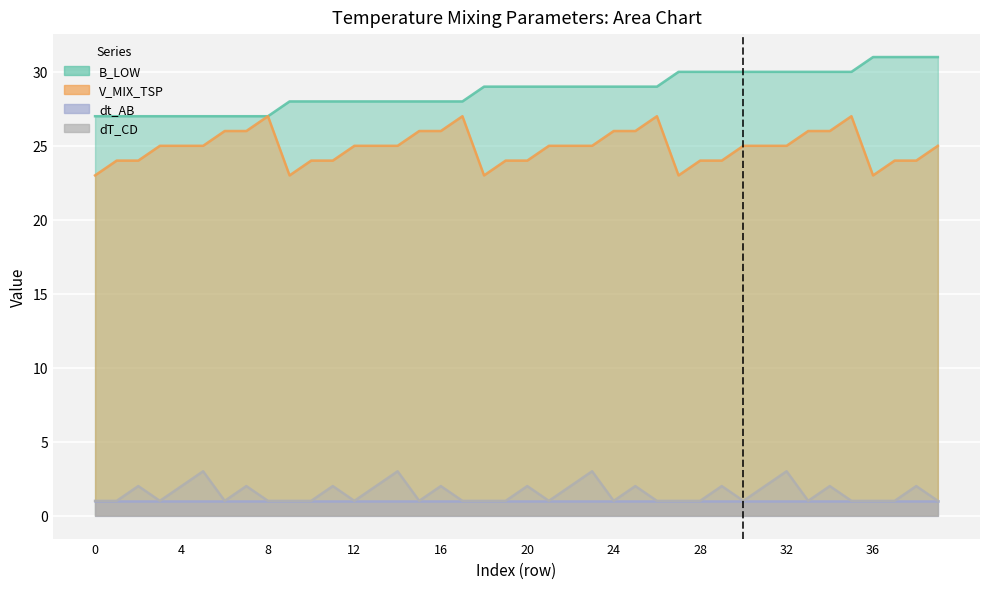

Does the chart display data point markers on the line(s)?

No